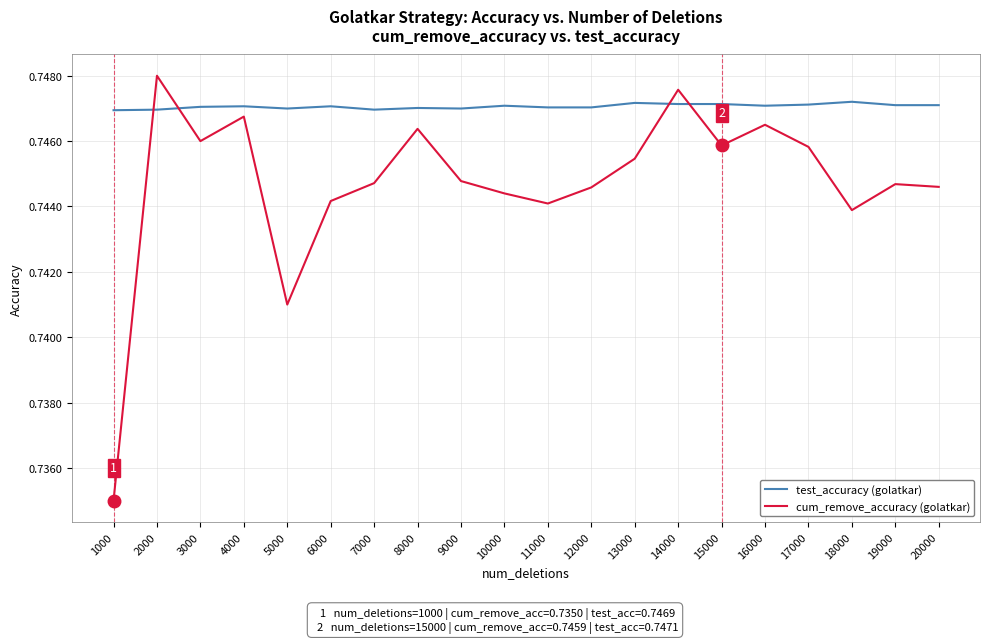

Between which two adjacent categories do test_accuracy (golatkar) and cum_remove_accuracy (golatkar) first intersect?

1000 and 2000